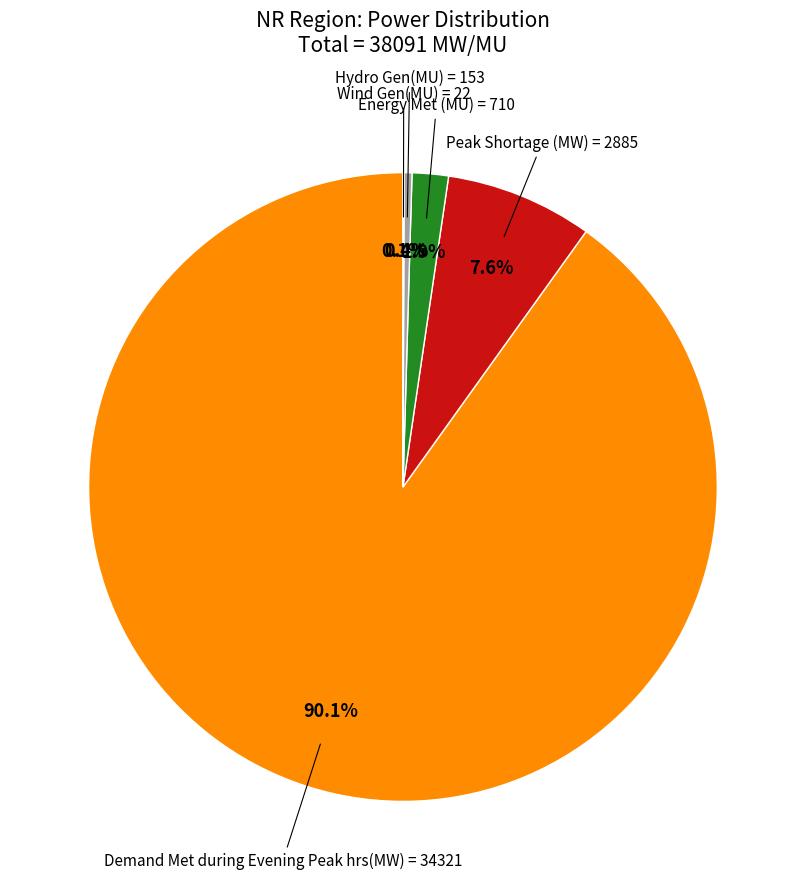

Does any single category account for the majority?

Yes